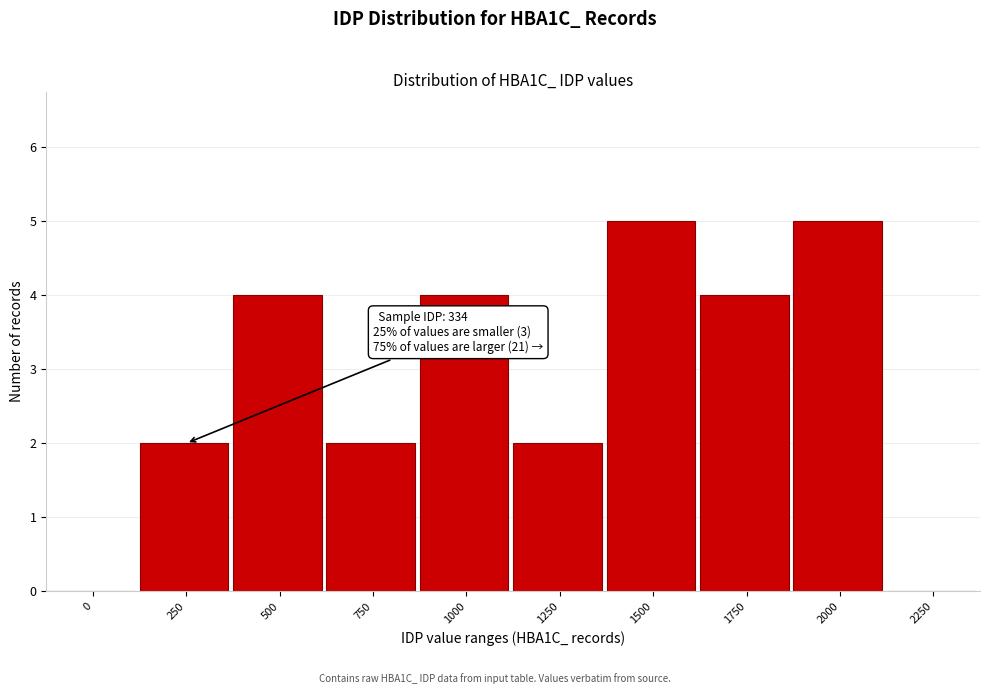

Reading right to left, list all the values displayed in this chart.

2250=0	2000=5	1750=4	1500=5	1250=2	1000=4	750=2	500=4	250=2	0=0